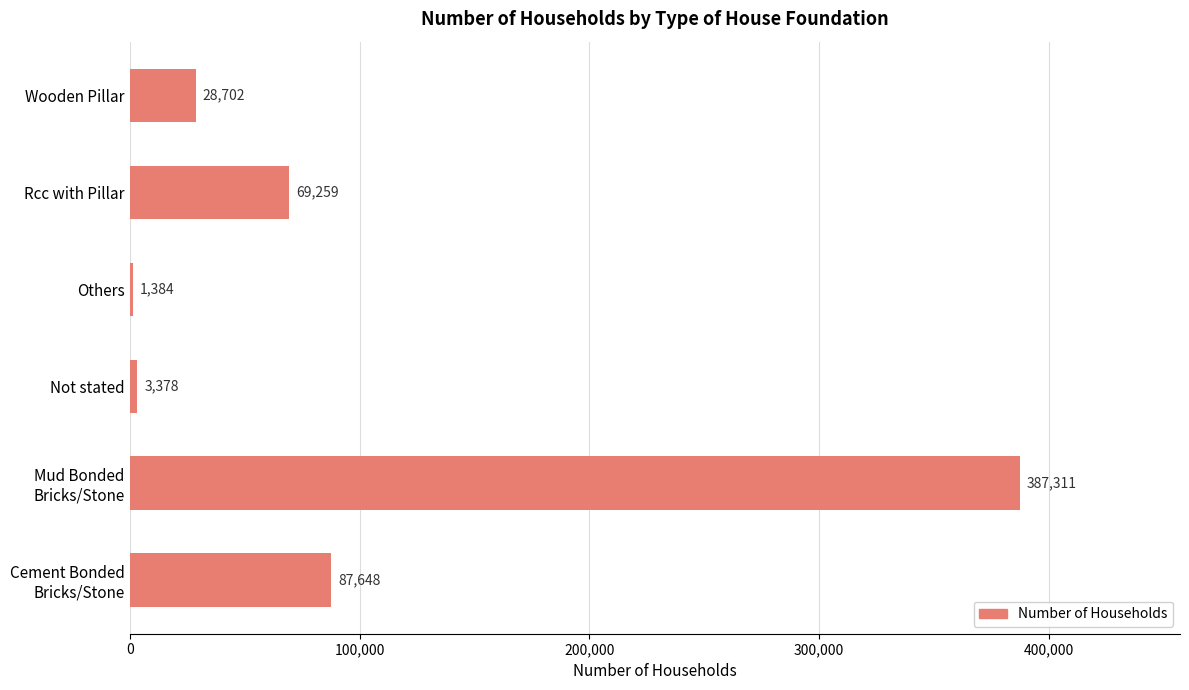

Reading bottom to top, list all the values displayed in this chart.

87648	387311	3378	1384	69259	28702